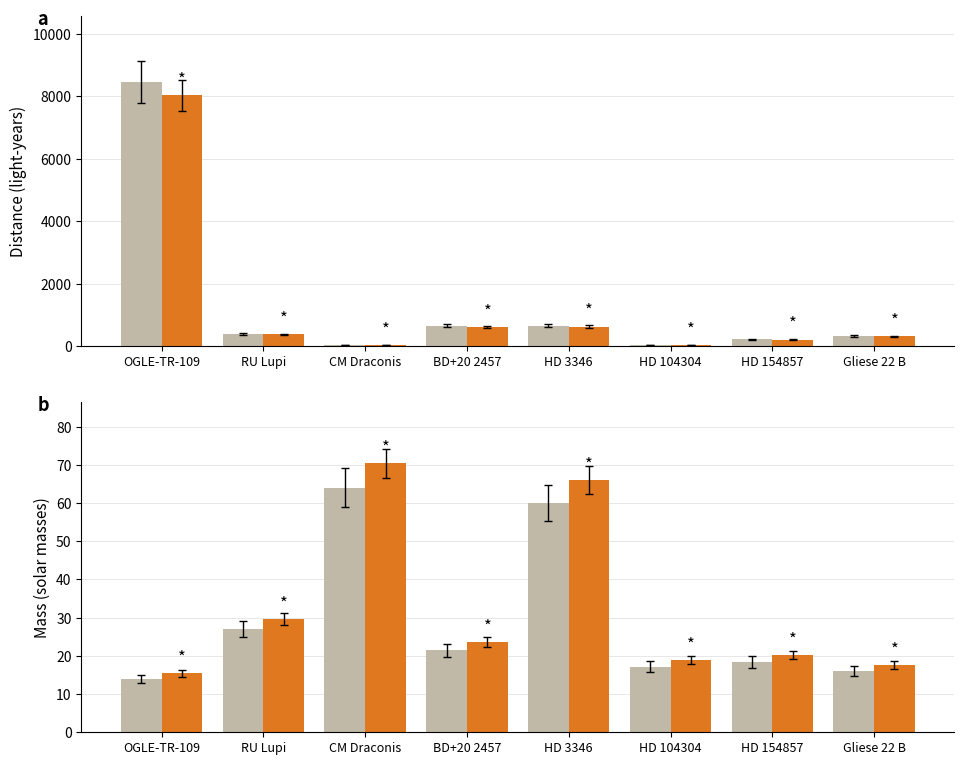

Read the Mass value at CM Draconis.

64.0